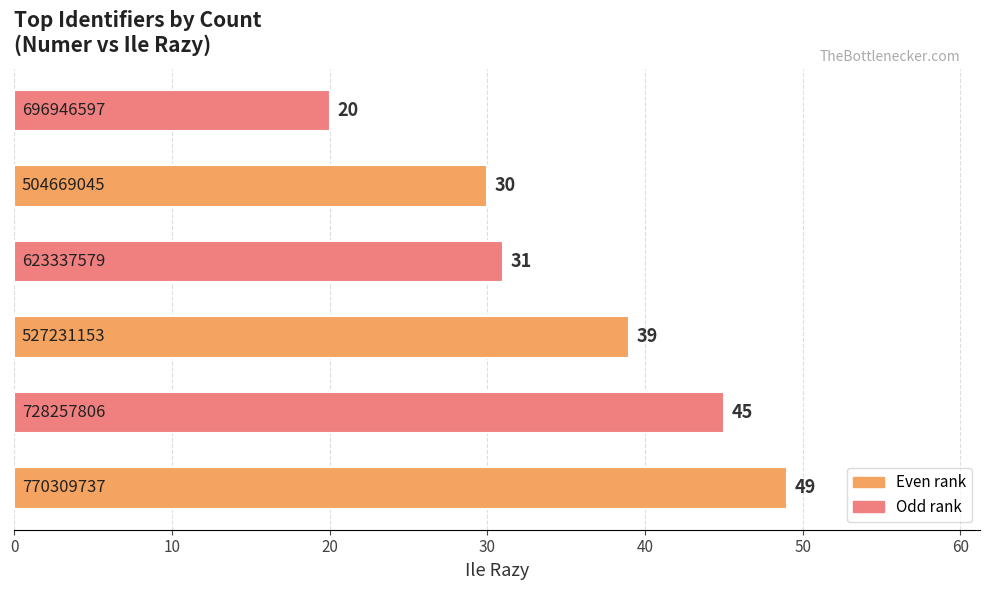

Does the chart contain any negative values?

No